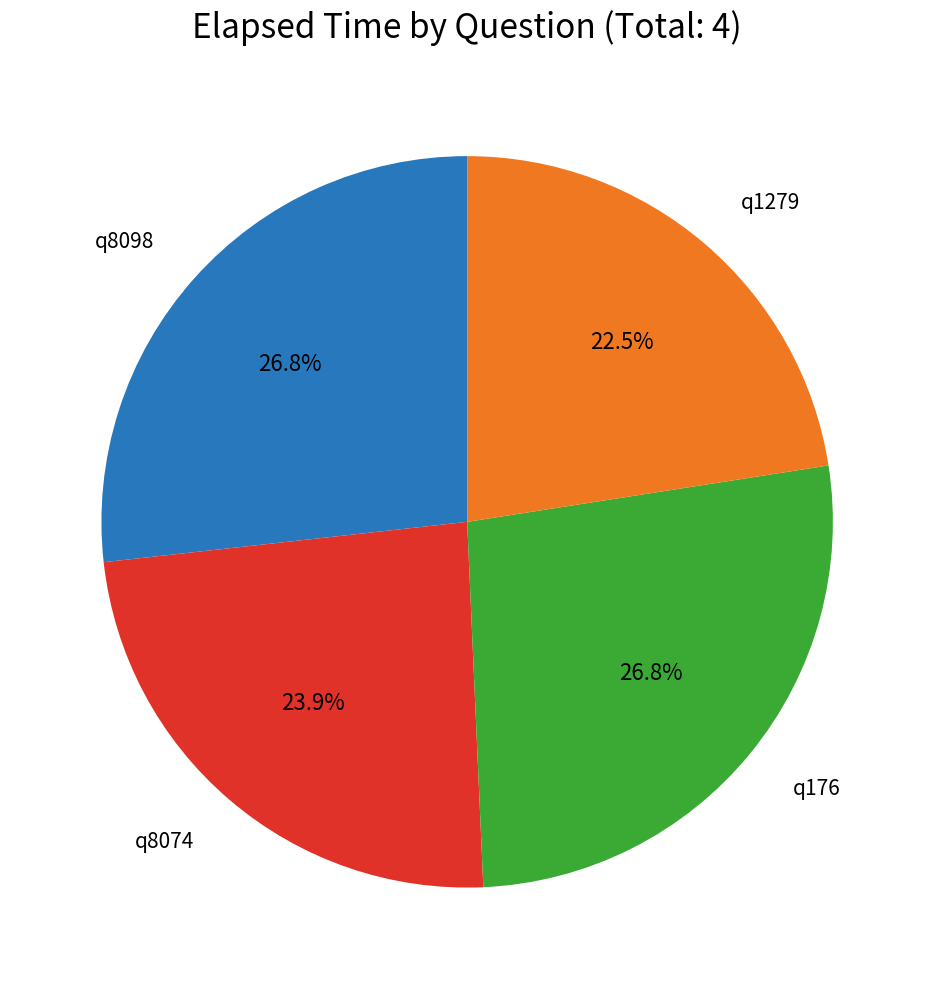

Is it true that q8074 is 24% of the pie?

True